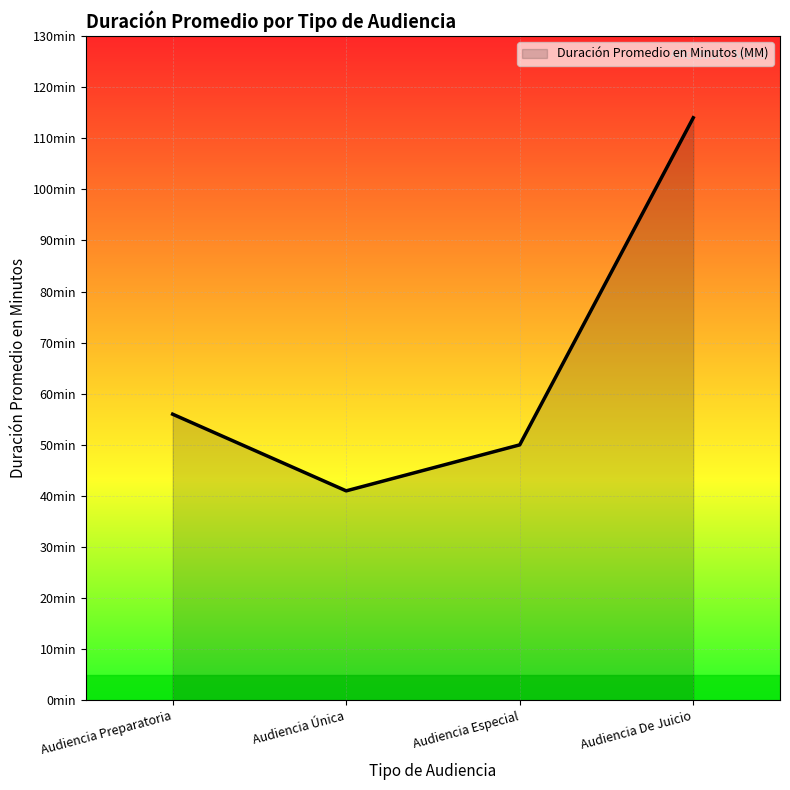

Does the chart have visible grid lines?

Yes